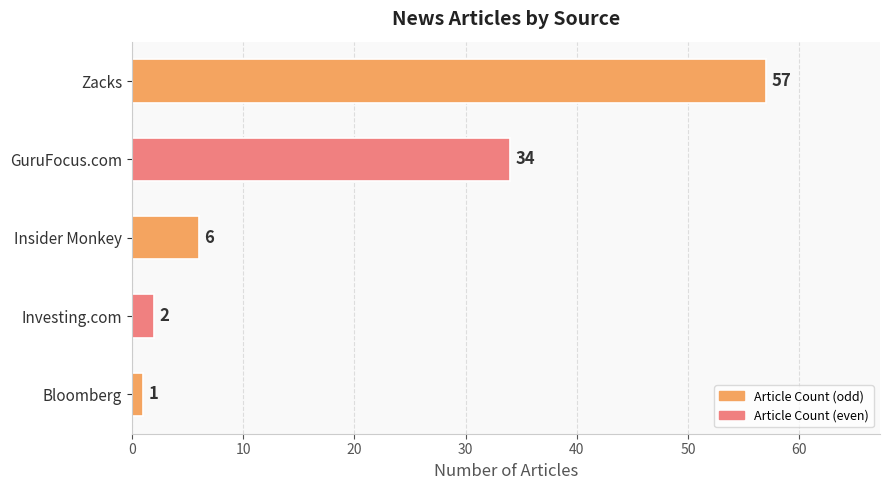

Is it true that the value at GuruFocus.com is 46?

False